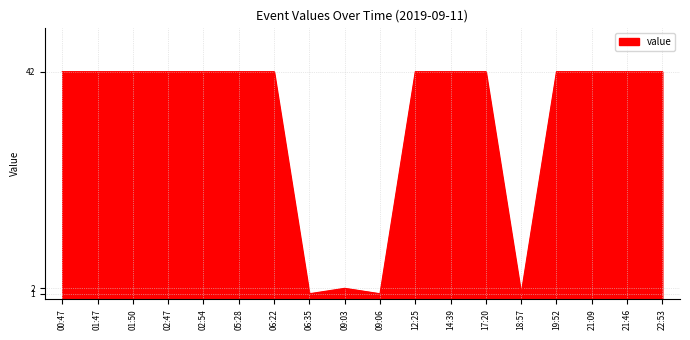

What is the difference between the maximum and minimum values?

41